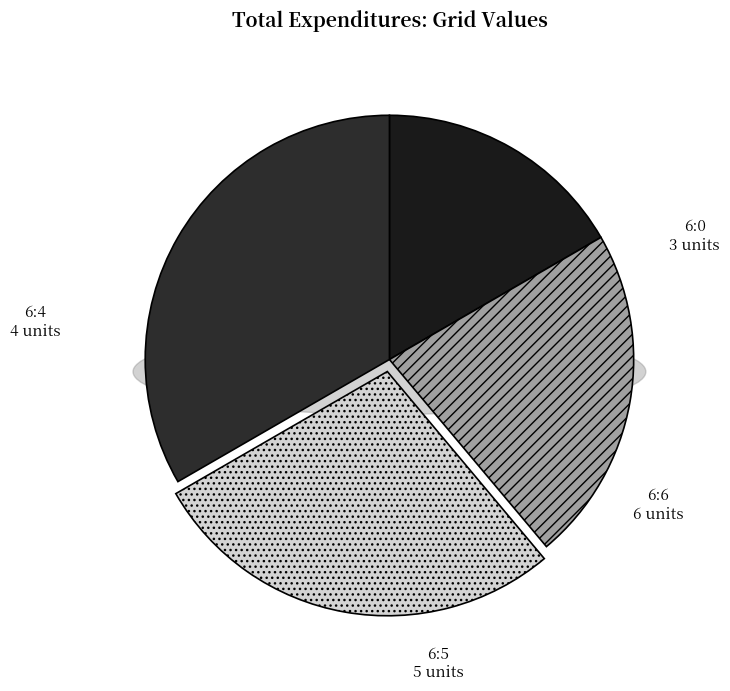

Is it true that 6:6 is 22% of the pie?

False